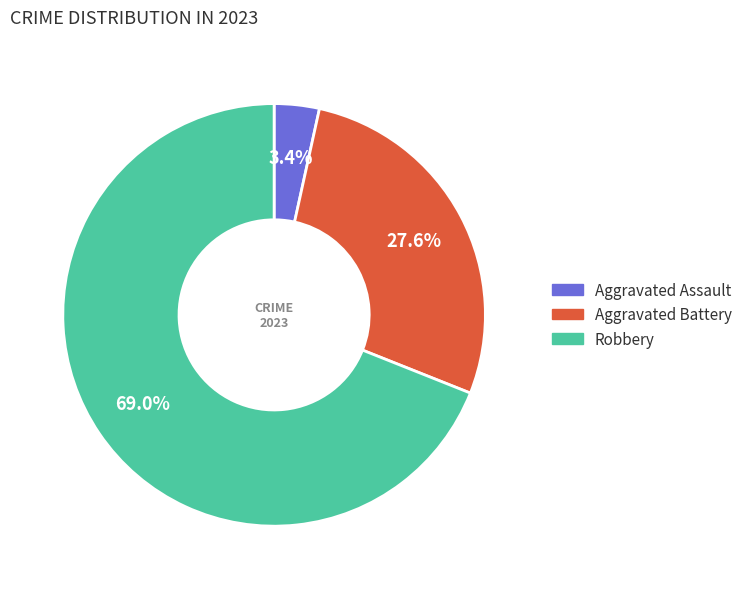

How many segments does this pie chart have?

3